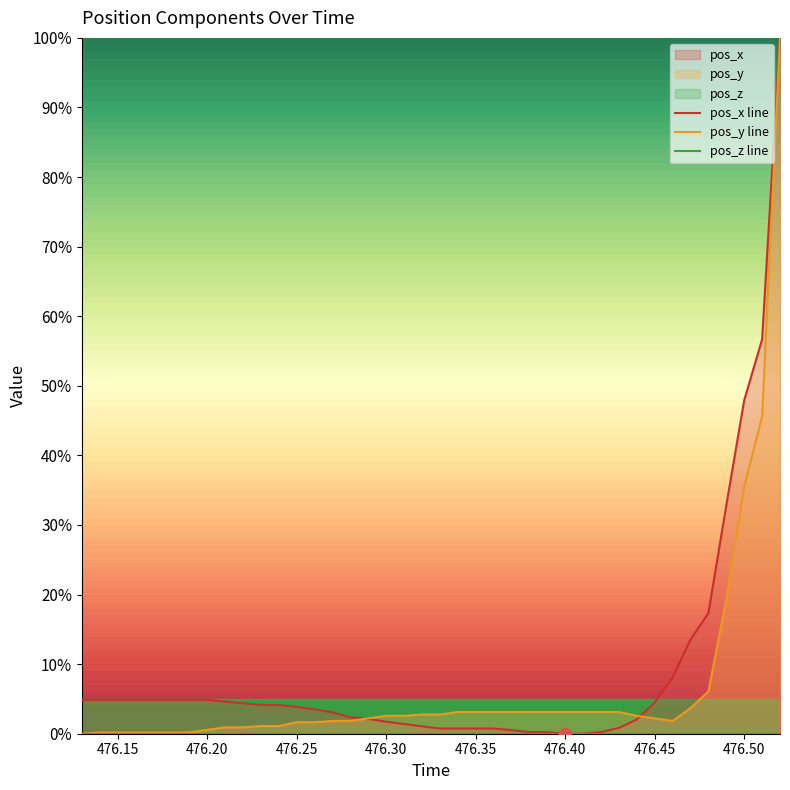

Is the value of pos_y at 476.2 greater than the value of pos_x at 476.44?

No